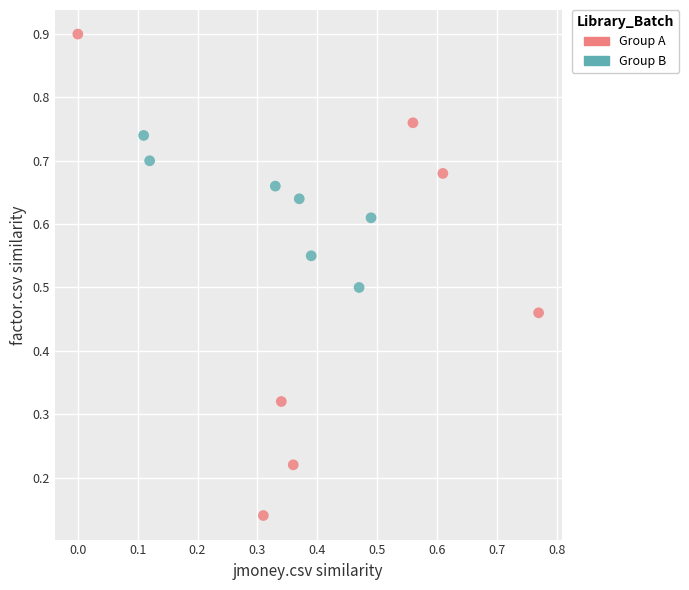

Which series reaches the minimum Y coordinate?

Group A